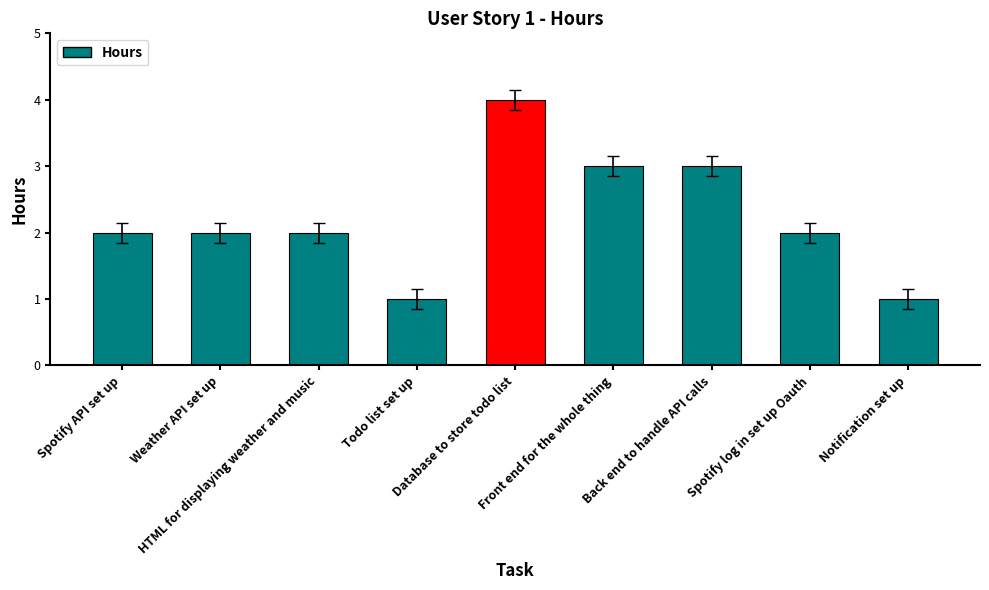

What is the difference between the maximum and minimum values?

3